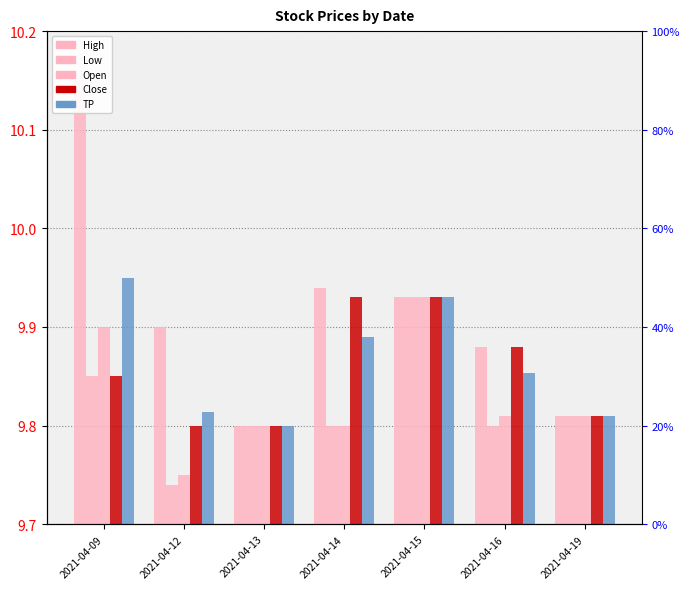

Is it true that Close equals 13.8 at 2021-04-13?

False